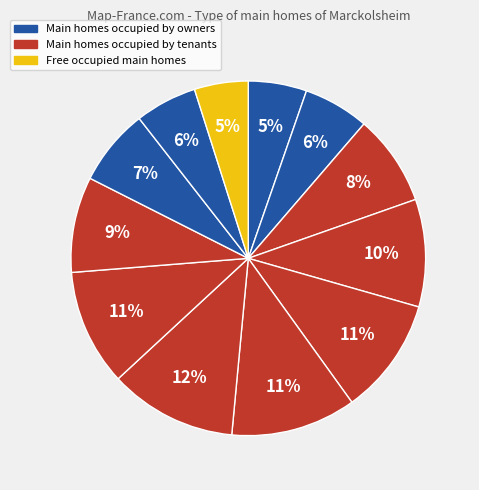

Count the number of slices in the pie.

12